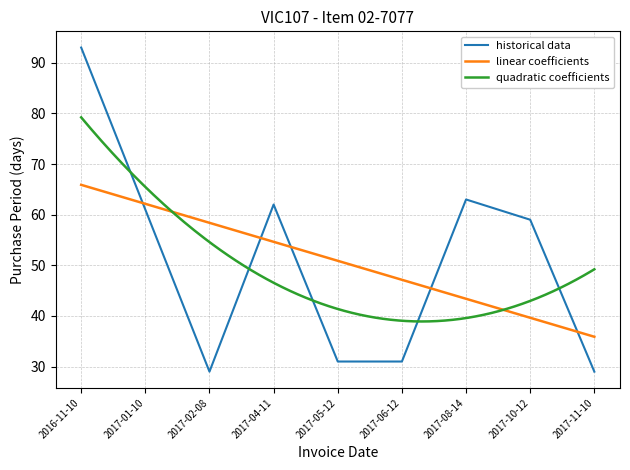

At which label is the value closest to 61?

2017-01-10